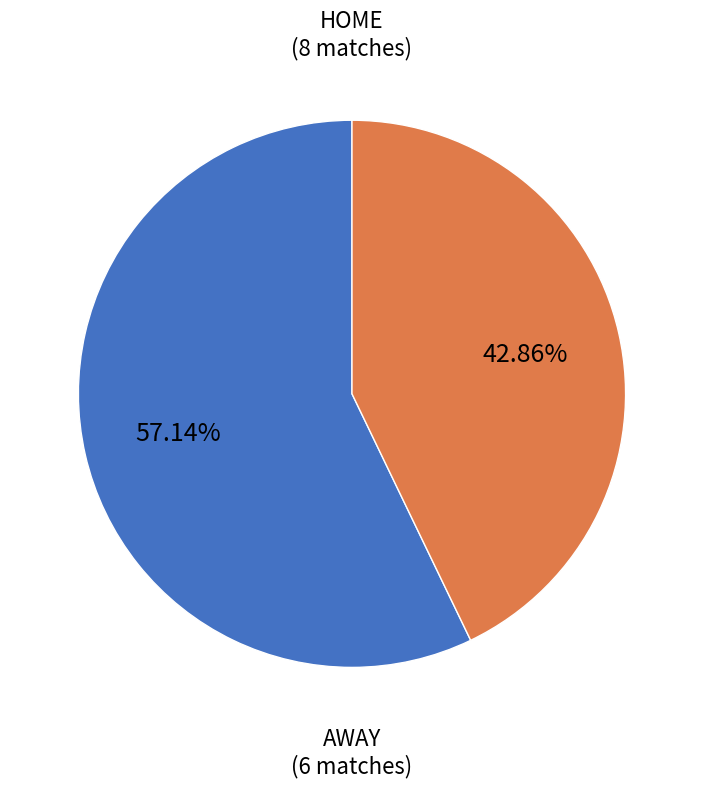

Does any single category account for the majority?

Yes